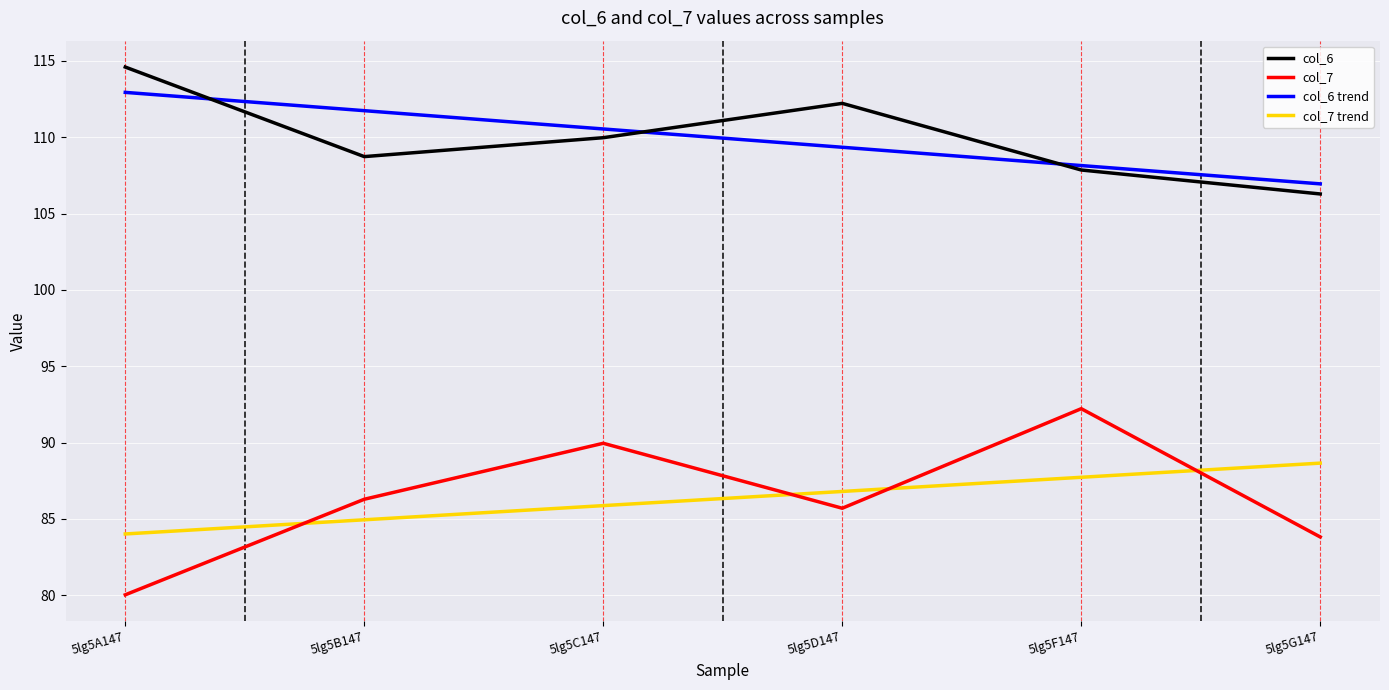

The col_7 trend series shows 57.7 at 5lg5B147. True or false?

False